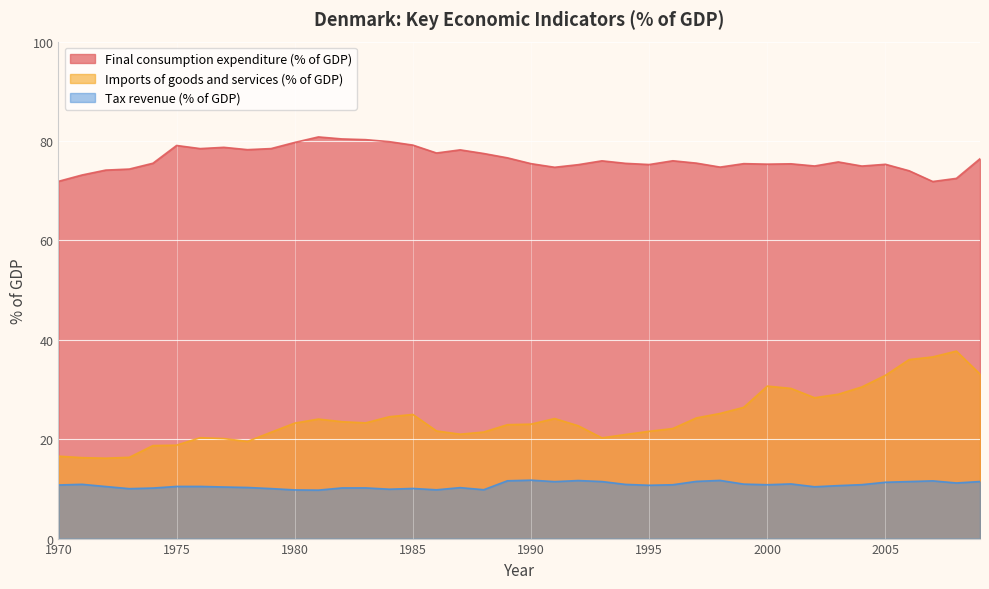

What is the difference between the Final consumption expenditure (% of GDP) values at 1971 and 1973?

1.2